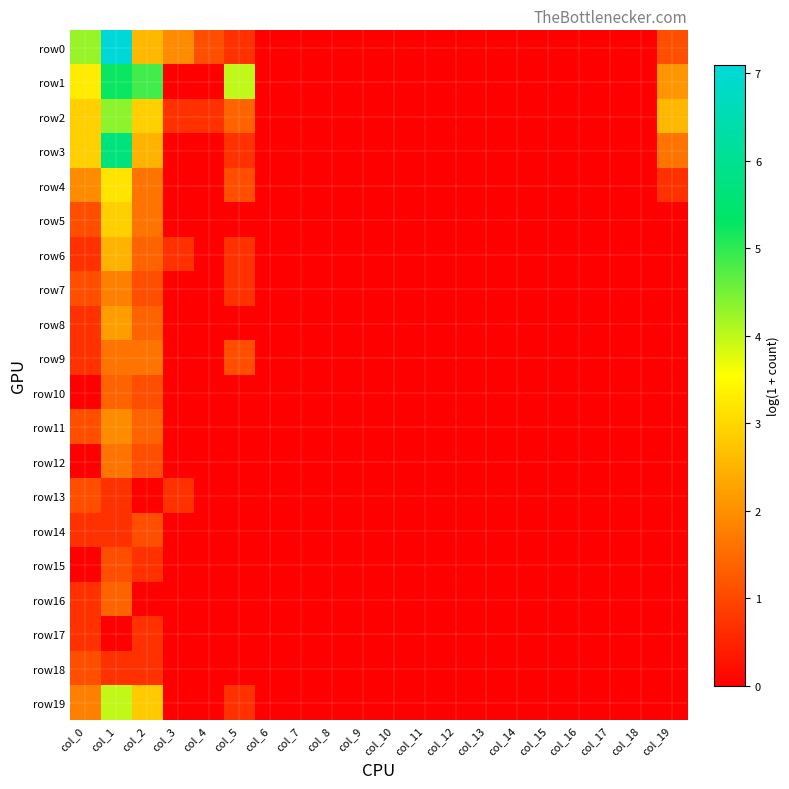

Which label corresponds to the smallest value in the chart?

col_6